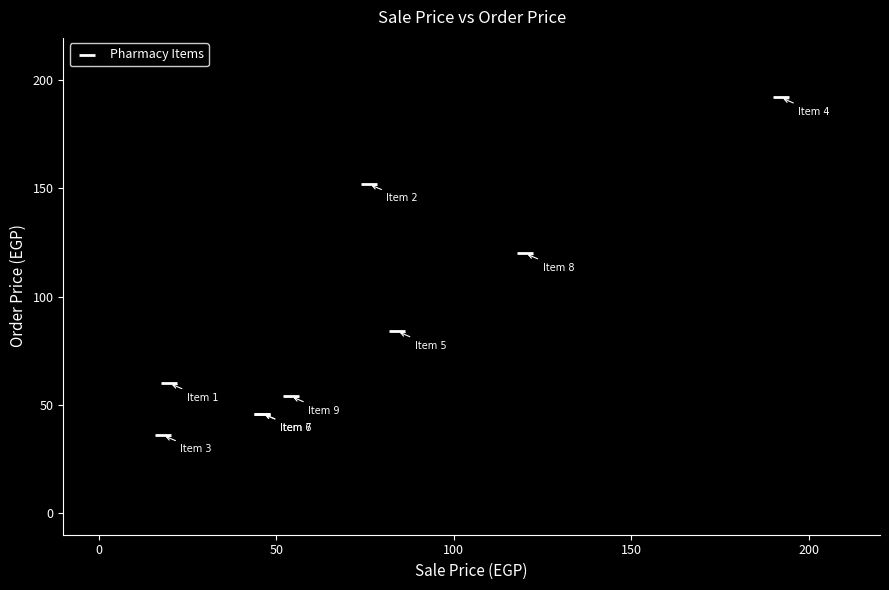

What Y value in the scatter plot is closest to 114?

120